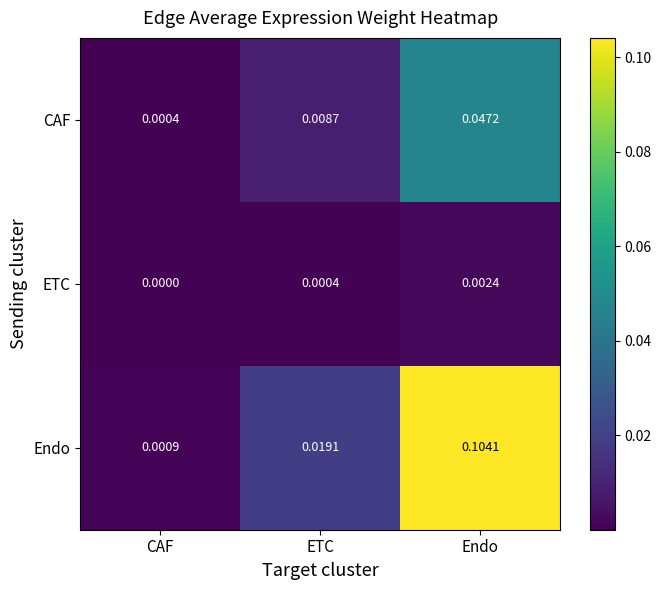

Between ETC and Endo, which series saw the biggest shift?

Endo